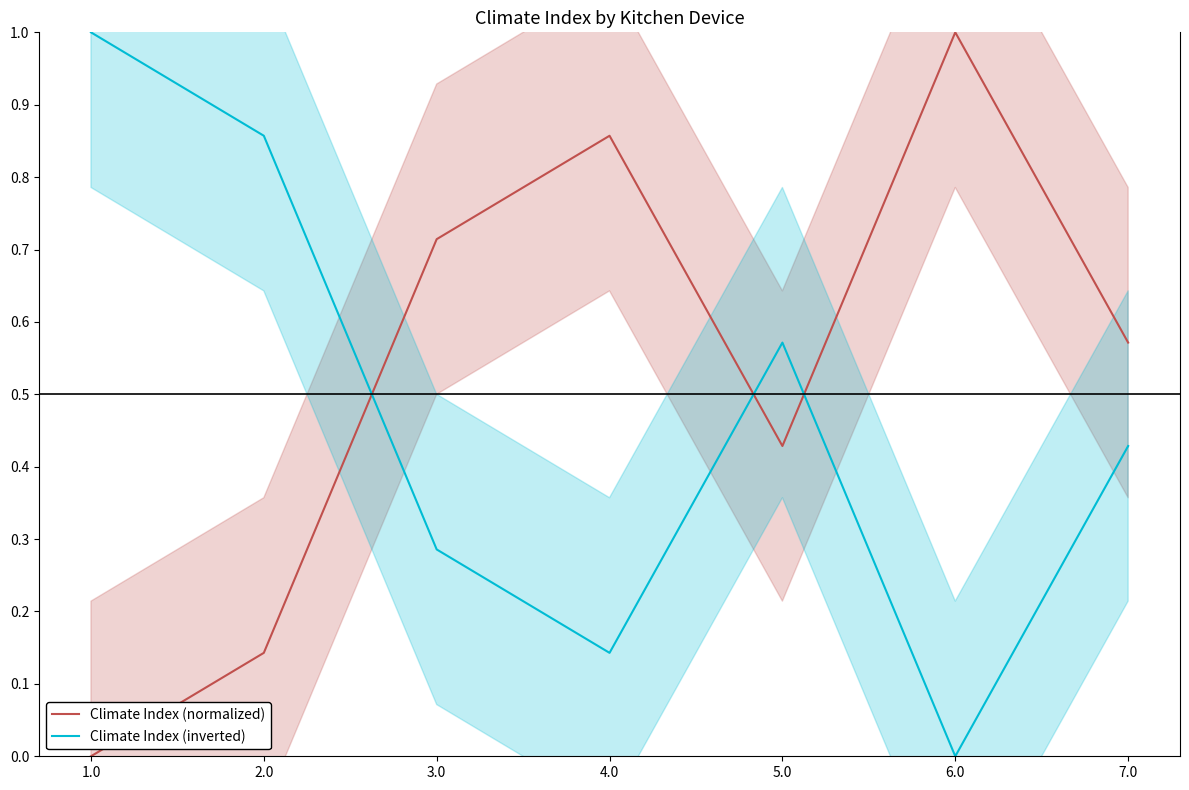

What is the value of the Climate Index (inverted) point at the 3rd from the left?

0.3